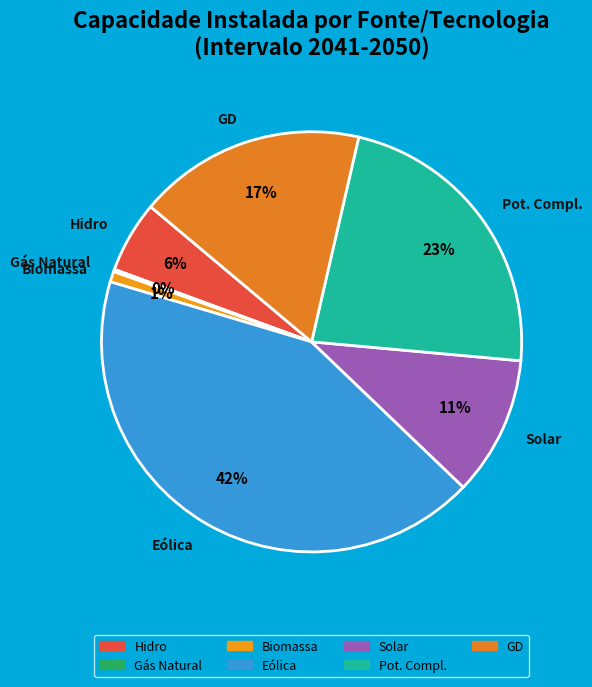

Does Solar represent more than half of the total?

No